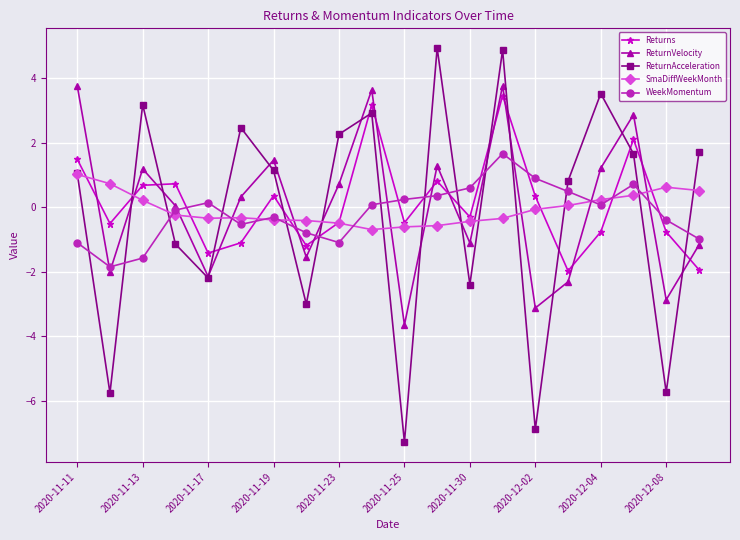

What is the minimum value for ReturnVelocity?

-3.6